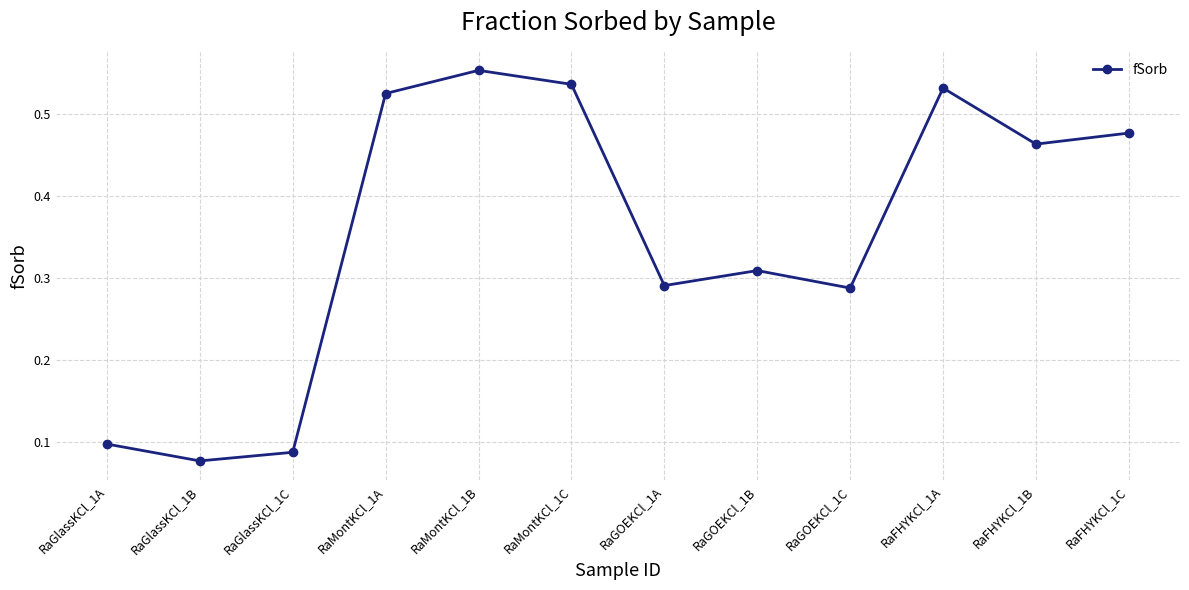

True or false: the data shows 0.1 at RaGOEKCl_1A.

False